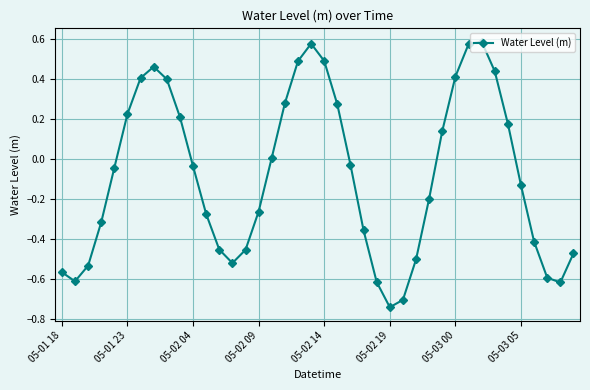

What is the sum of all values?

-3.3